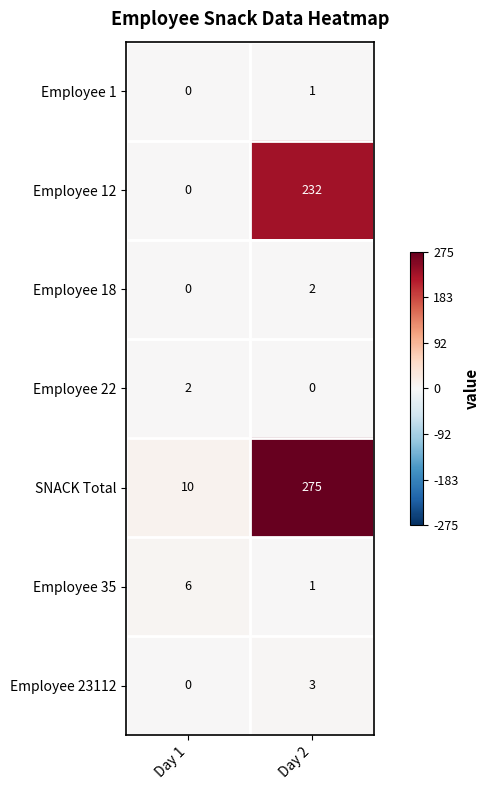

What is the maximum value shown in the chart?

275